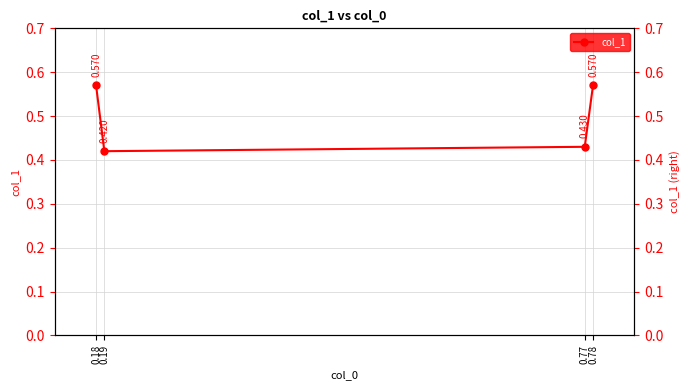

What is the value of the 3rd point from the left?

0.4